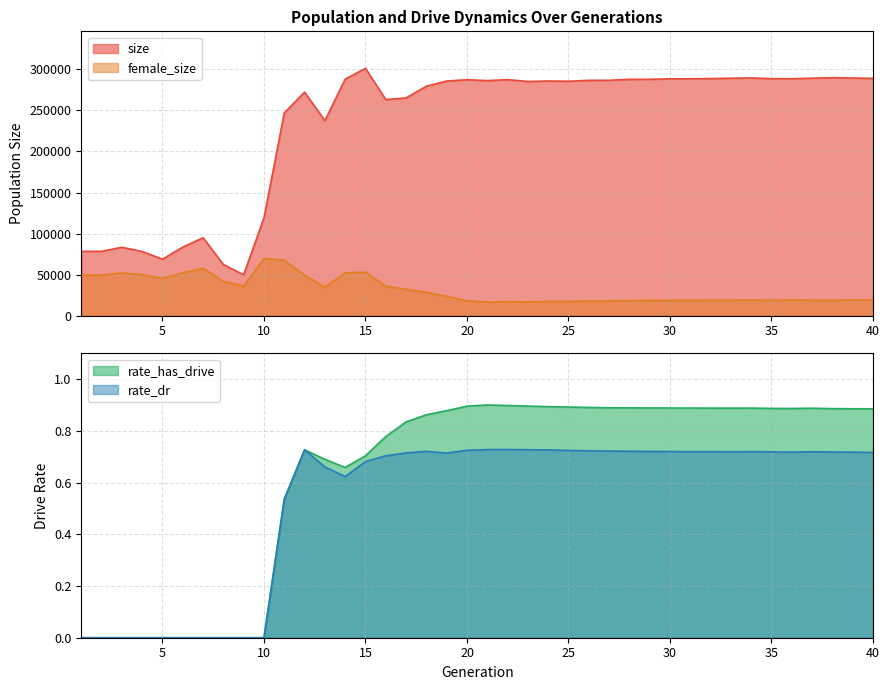

At which category does the chart reach its minimum across all series?

1